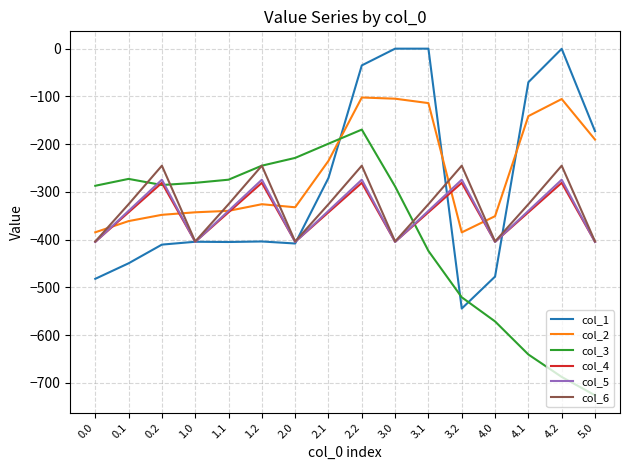

What is the maximum value for col_3?

-169.5